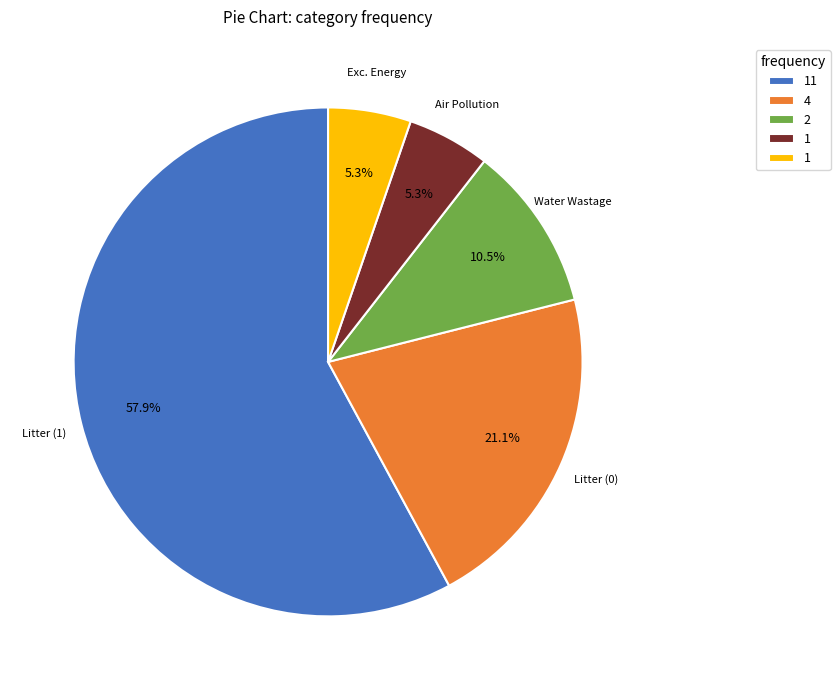

How many slices are in this pie chart?

5